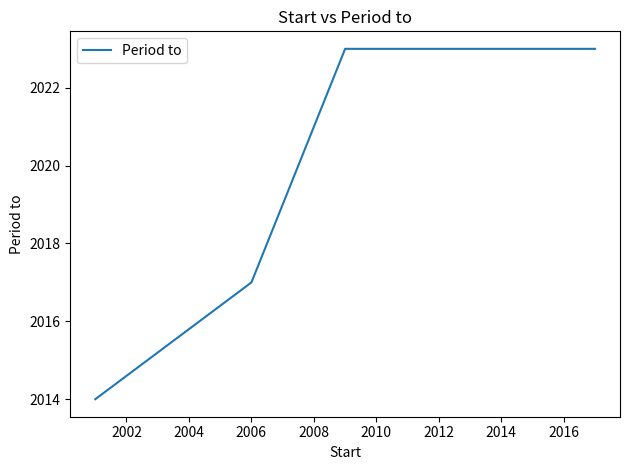

What is the average value?

2019